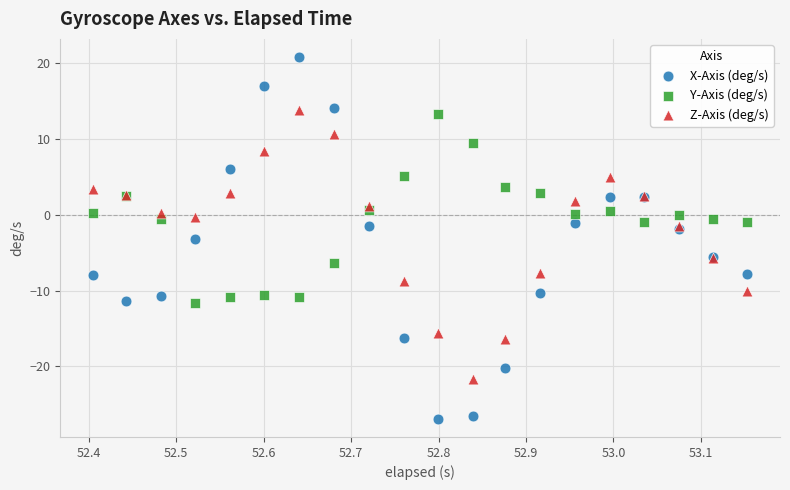

What is the X range (max minus min) for the scatter plot?

0.7